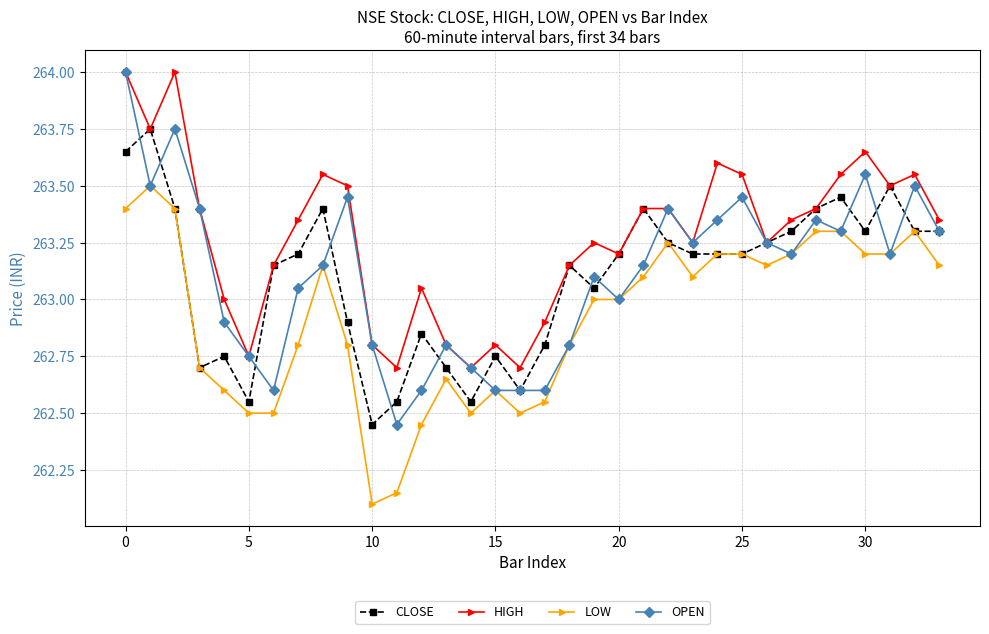

True or false: HIGH has more than 0 interior local peaks.

True